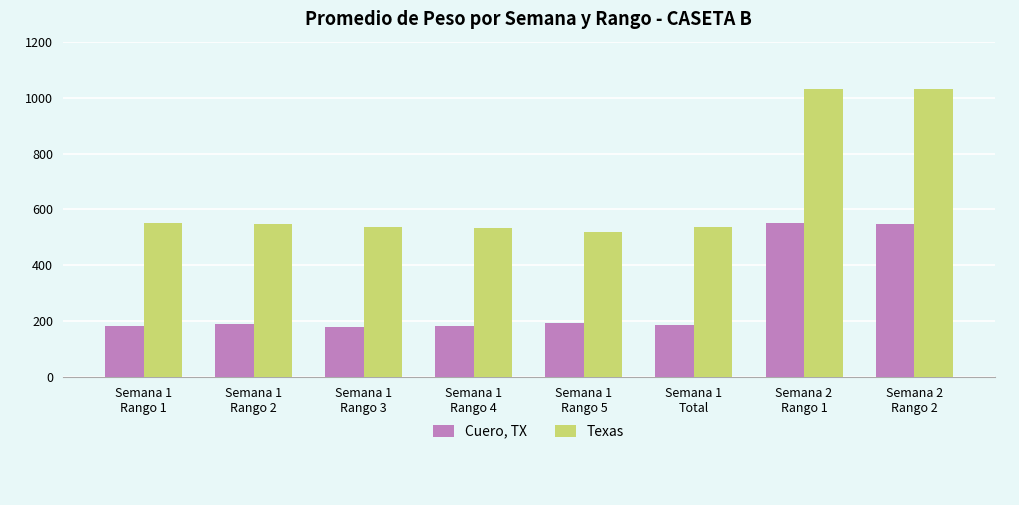

Which series has the widest spread of values?

Texas